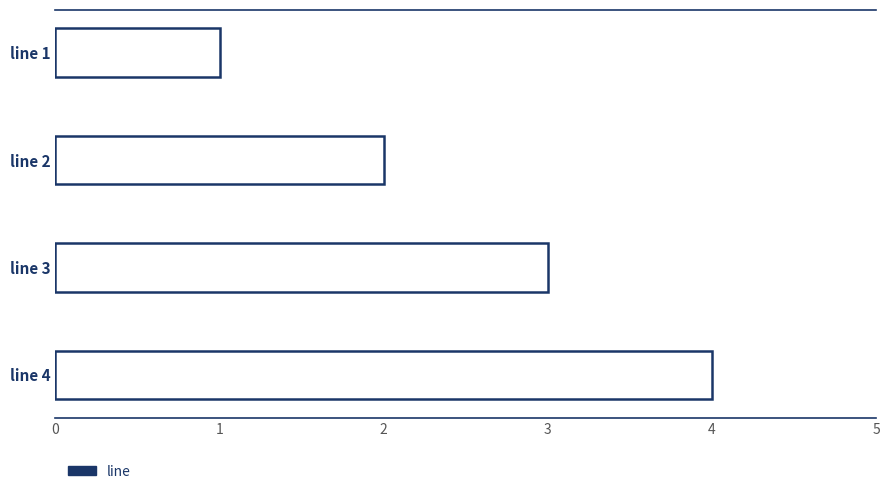

What is the difference between the second highest and minimum values?

2